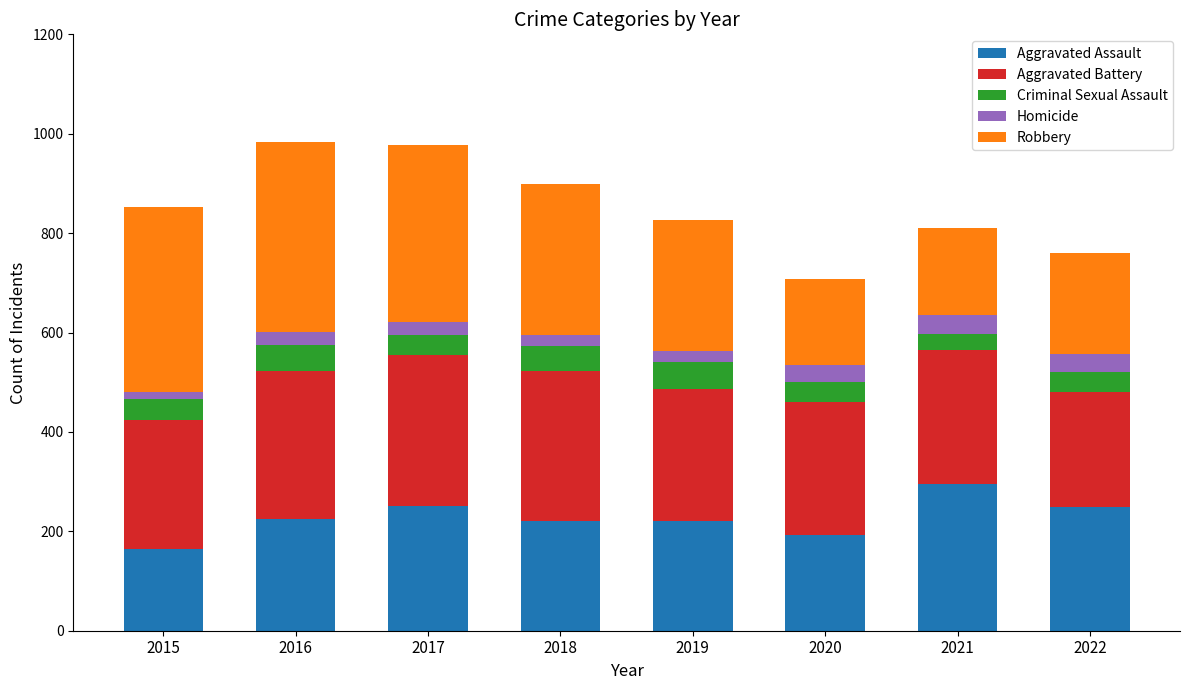

How many series are shown in this chart?

5